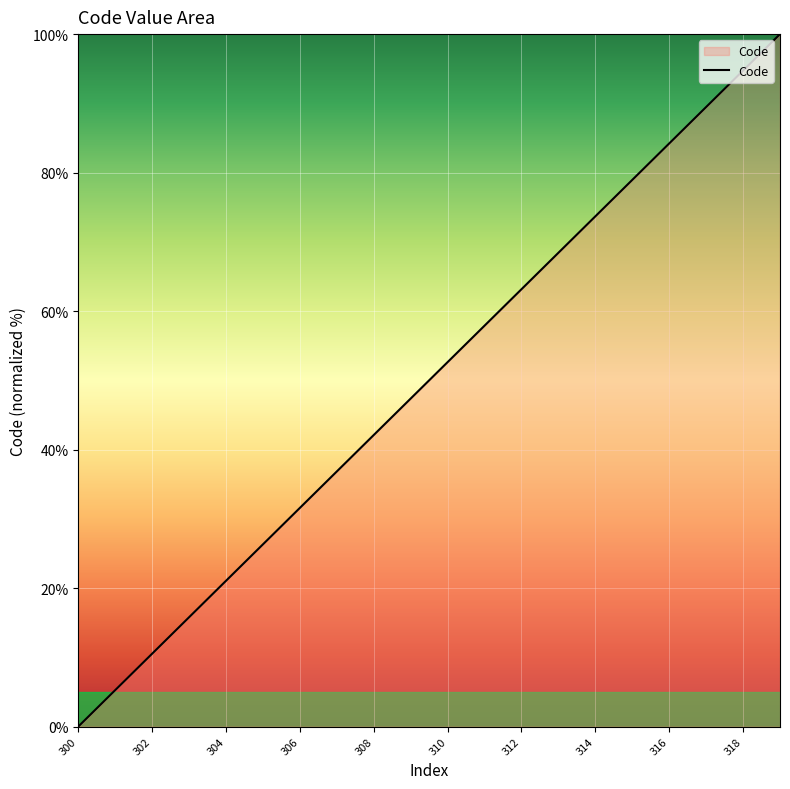

What is the difference between the maximum and minimum values?

100.0